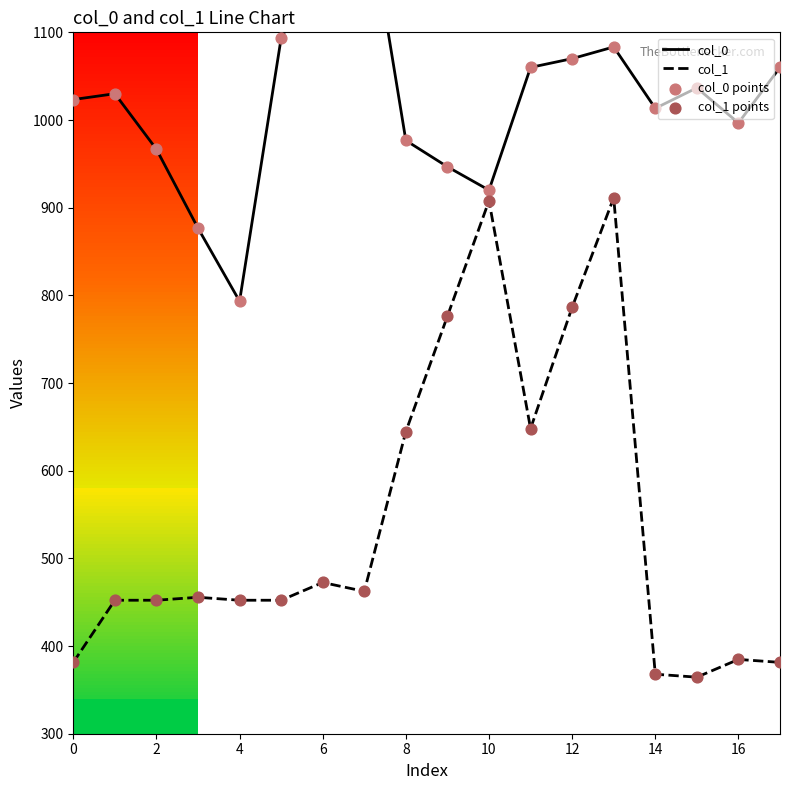

What are all the series names shown in the legend?

col_0, col_1, col_0 points, col_1 points